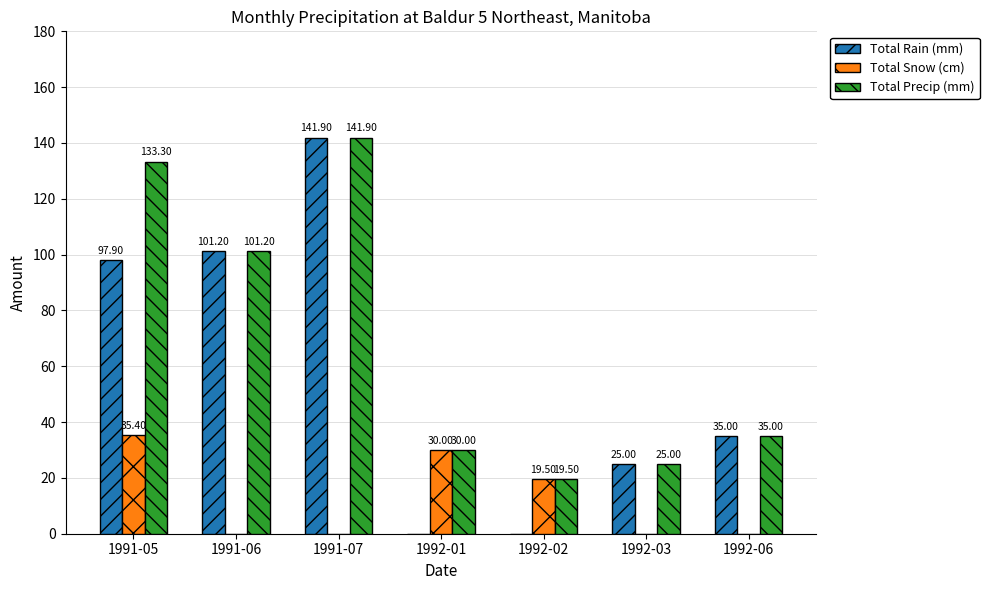

Is it true that Total Precip (mm) equals 25.0 at 1992-03?

True